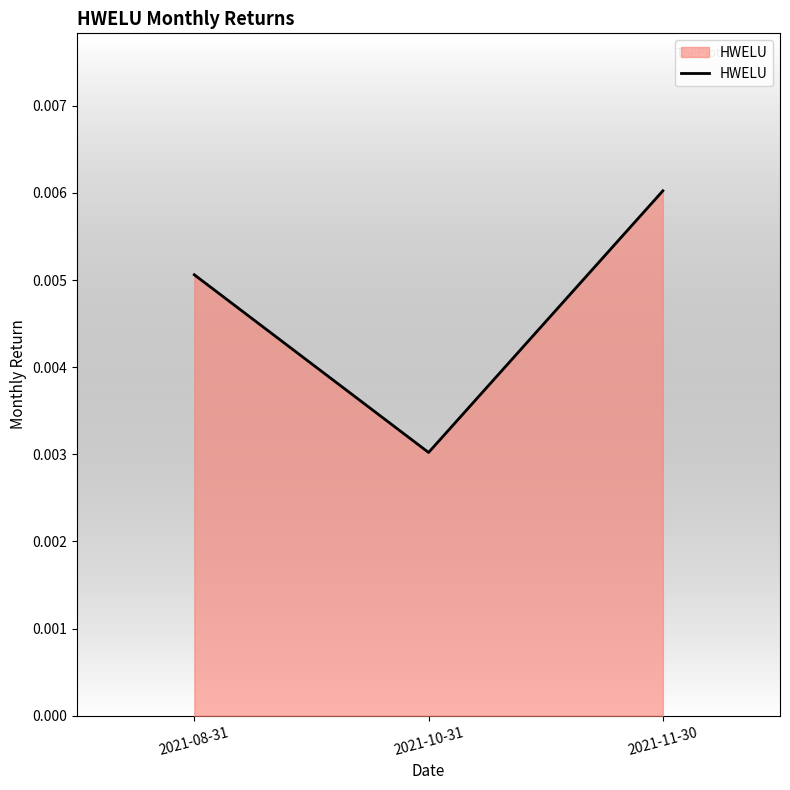

Does the chart display data point markers on the line(s)?

No